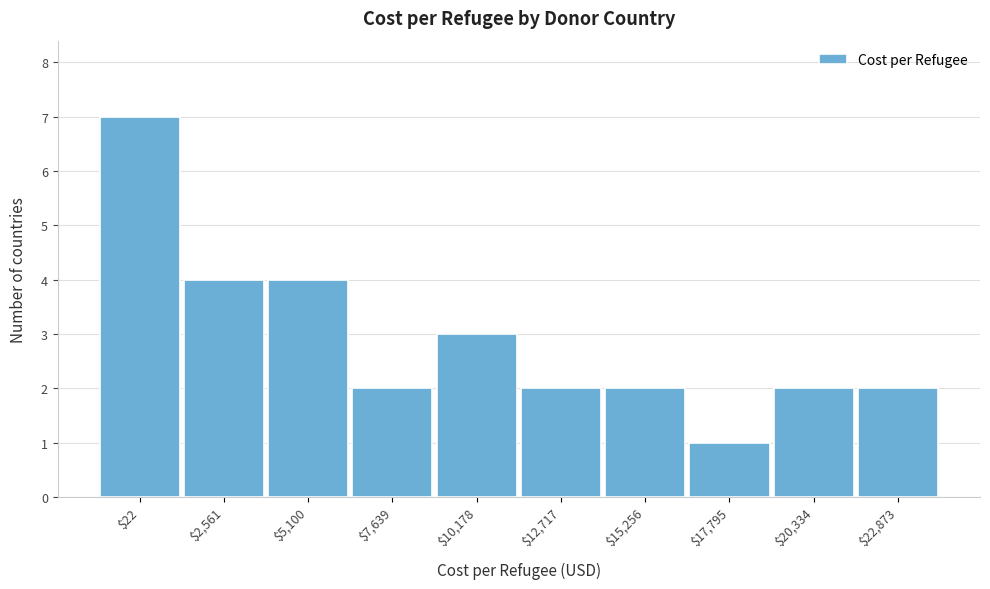

Reading left to right, what are all the values shown in this chart?

7	4	4	2	3	2	2	1	2	2